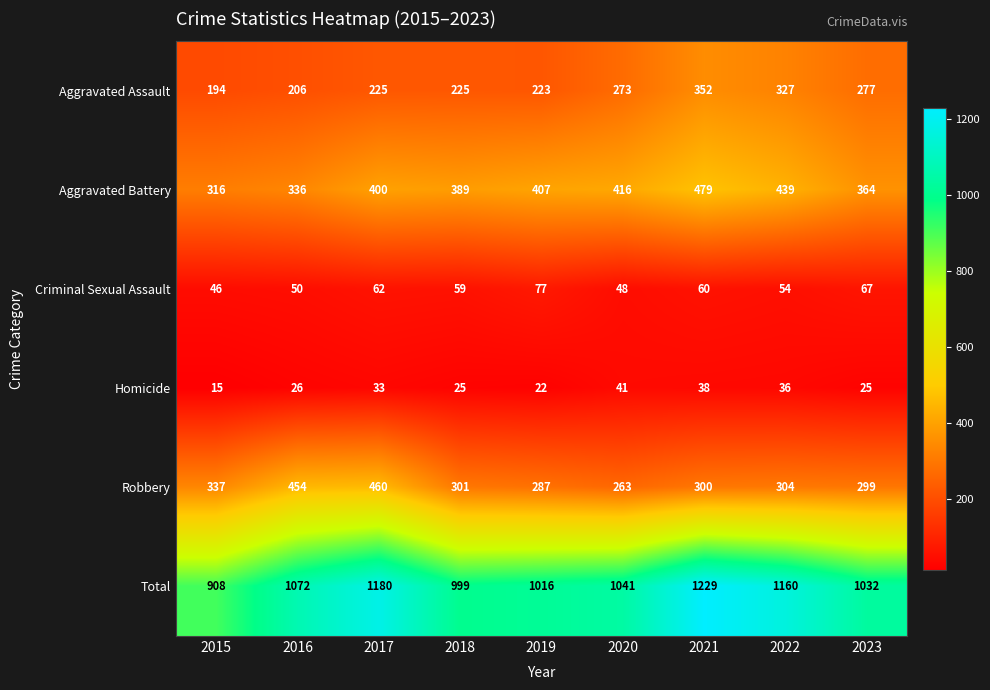

What is the average value of the Aggravated Battery series?

394